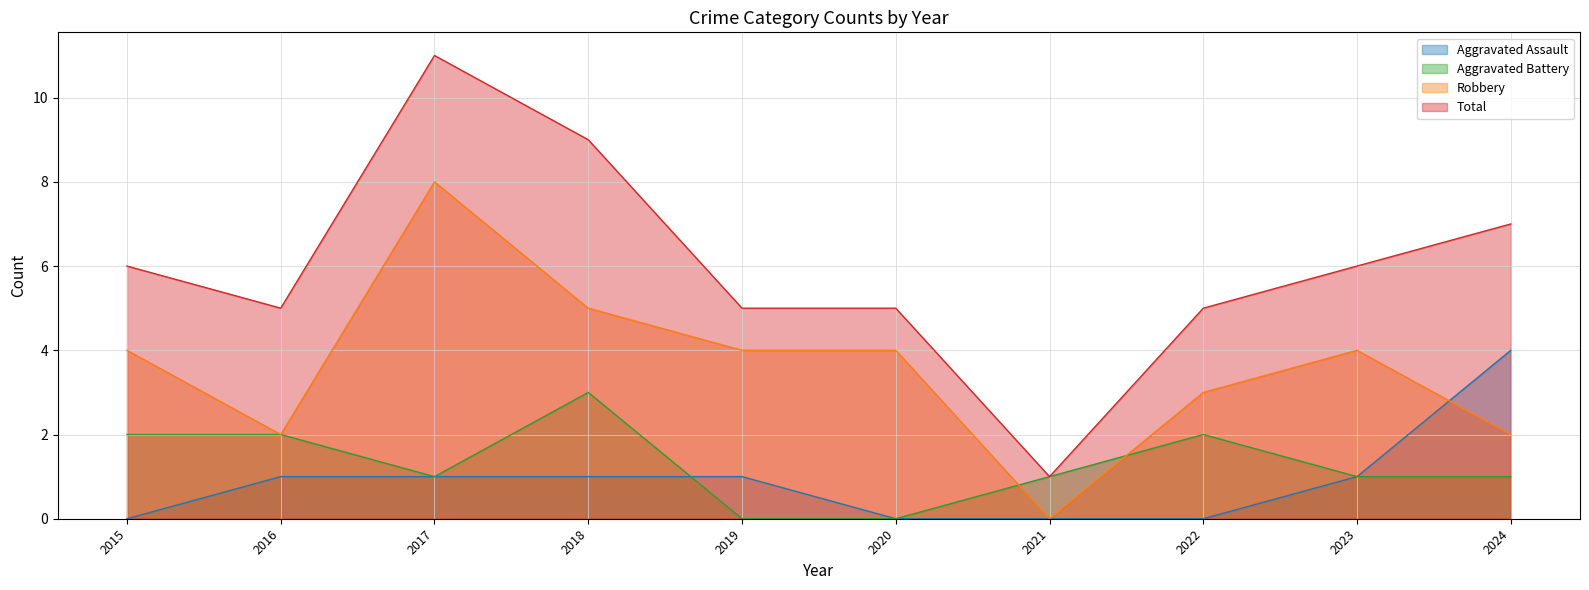

At which category is the sum across all series the highest?

2017